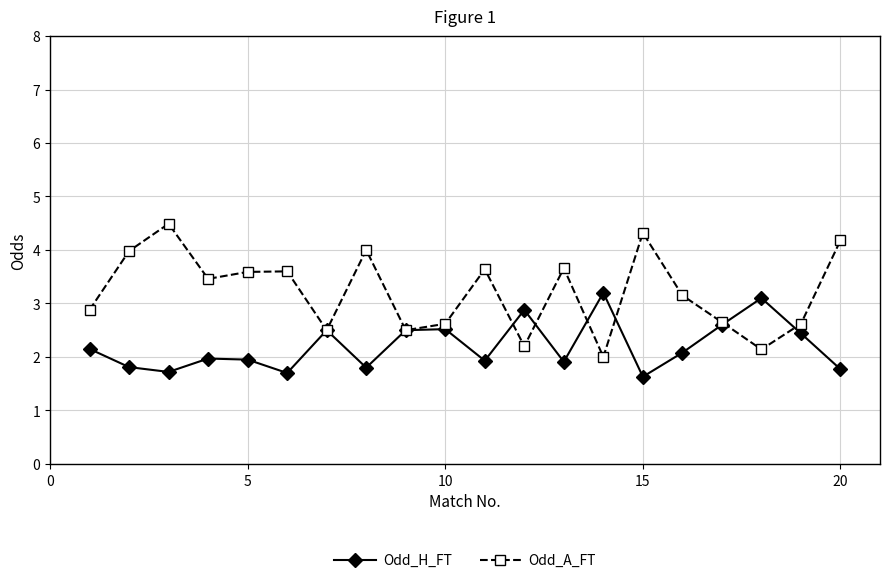

List the series in order of their peak value, lowest first.

Odd_H_FT, Odd_A_FT